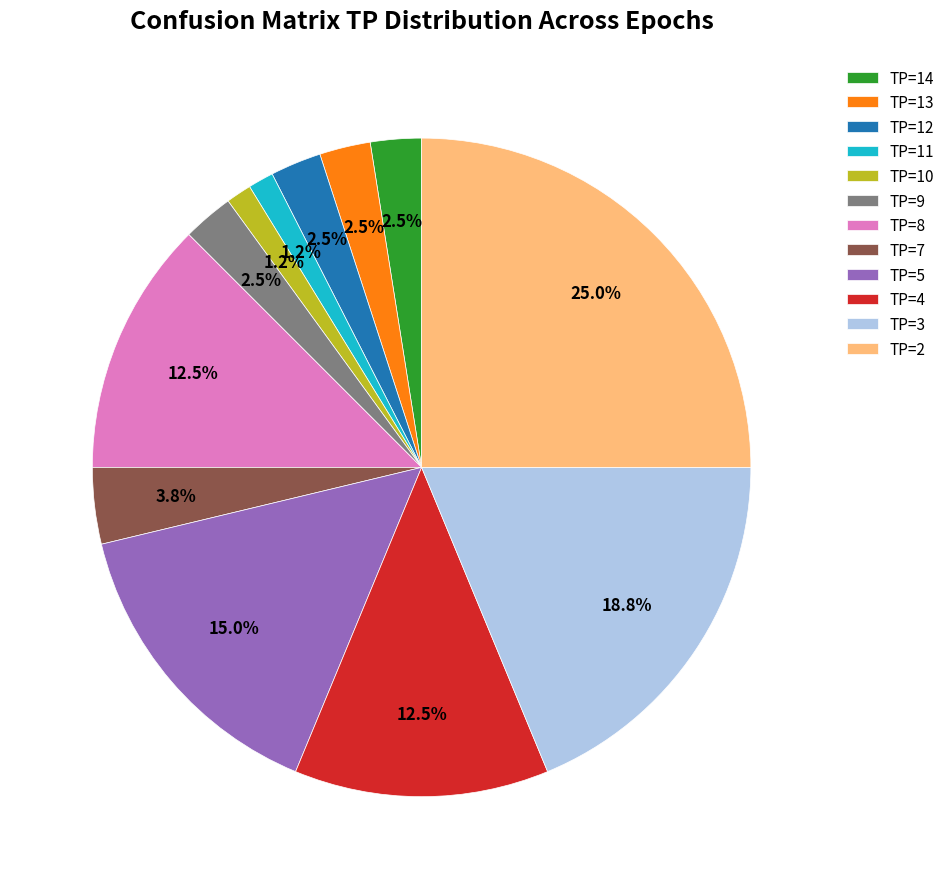

Approximately how many times larger is the value at TP=7 compared to TP=13?

1.5